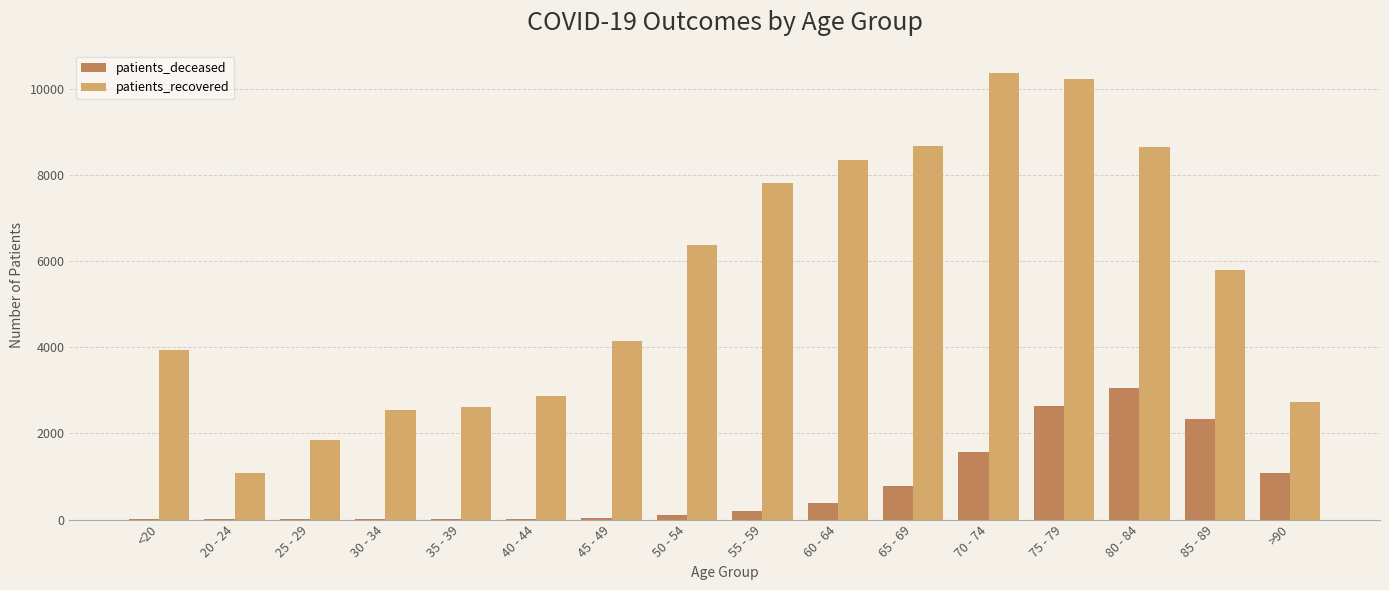

What is the total value across all series at 80 - 84?

11695